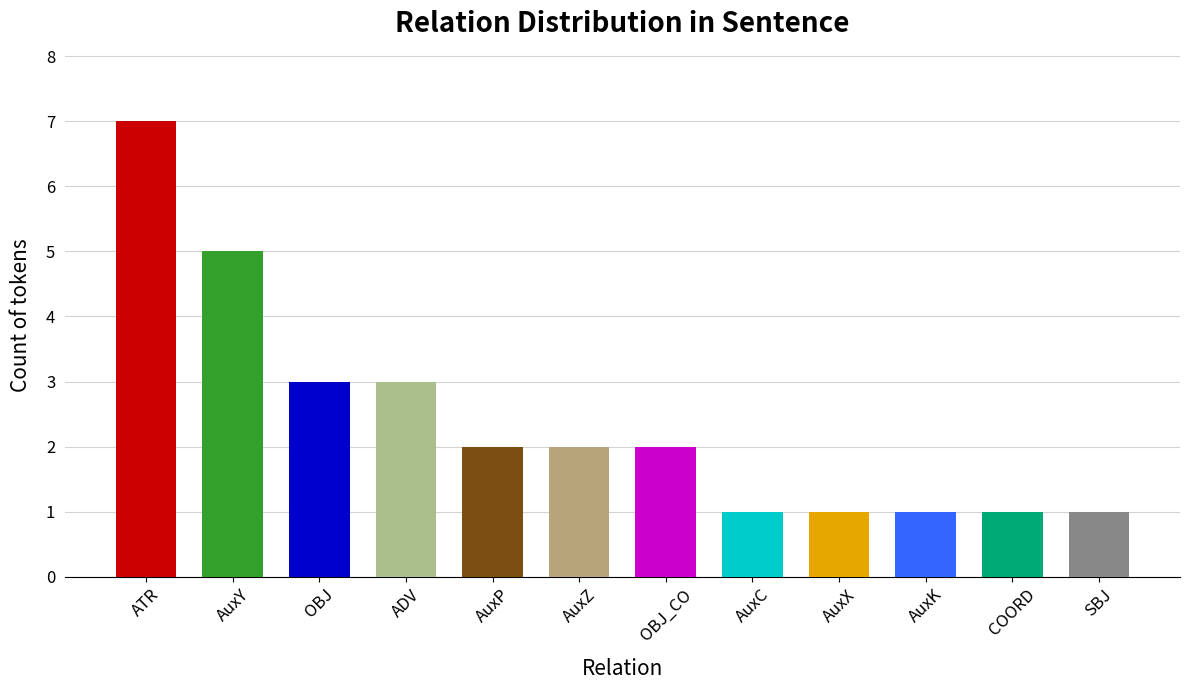

Is it true that the value at AuxX is 0?

False